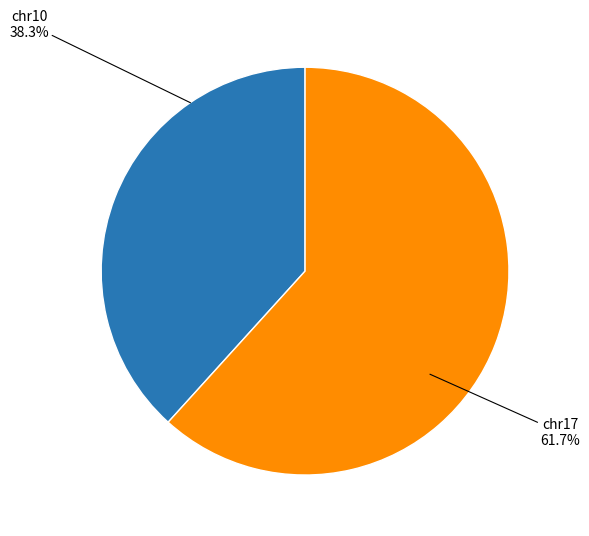

What is the ratio of the value at chr17 to the value at chr10?

1.6